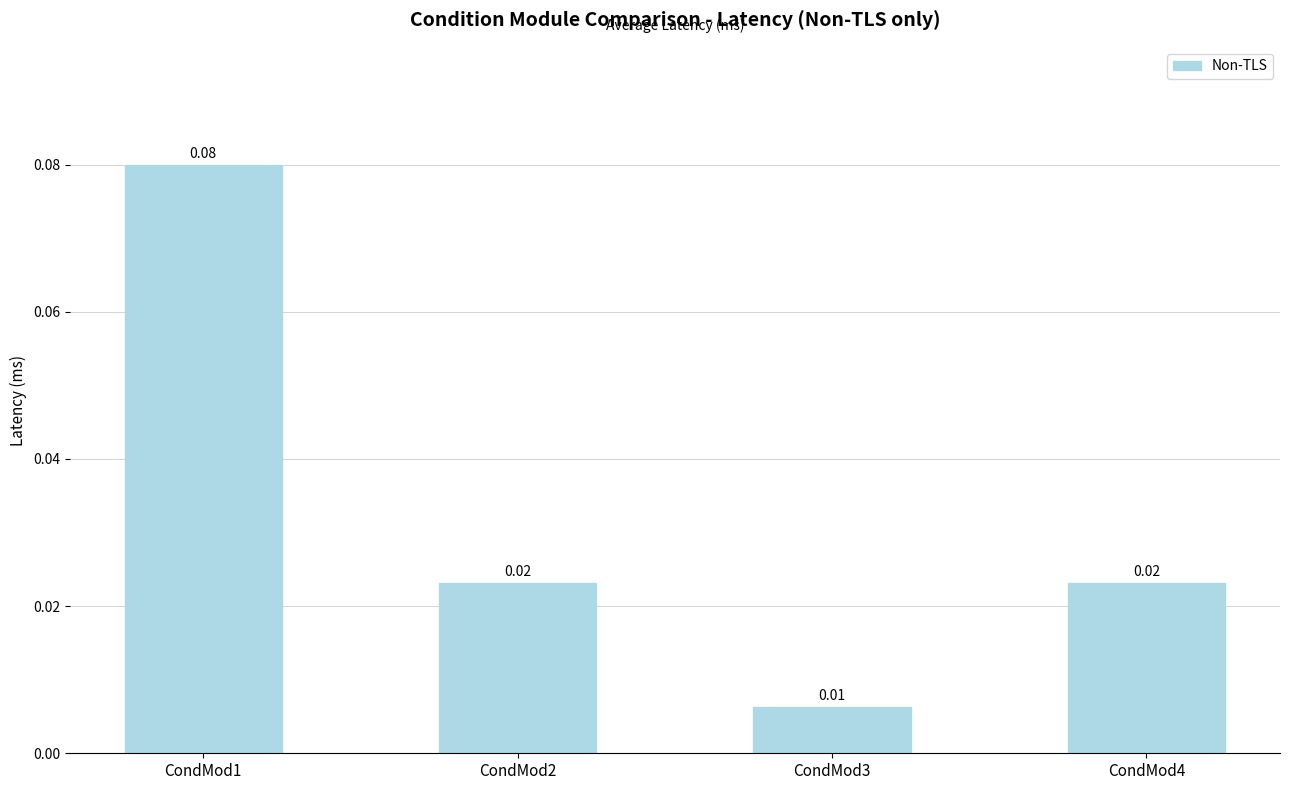

List the labels in order of value, largest first.

CondMod1, CondMod2, CondMod4, CondMod3